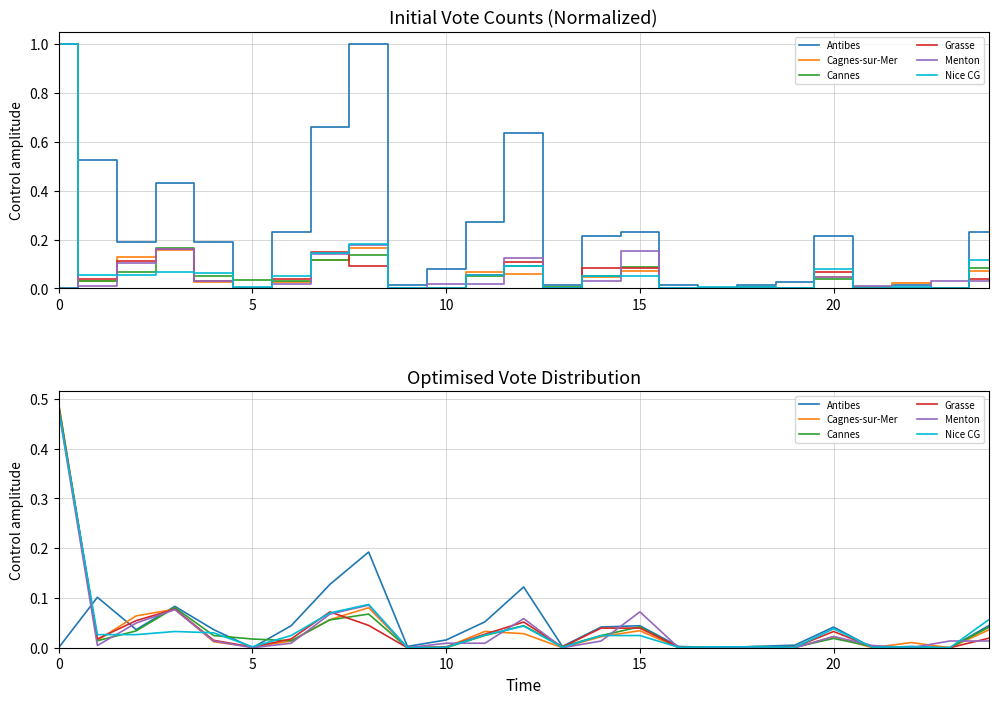

Is it true that Grasse equals 0.0 at 19?

True